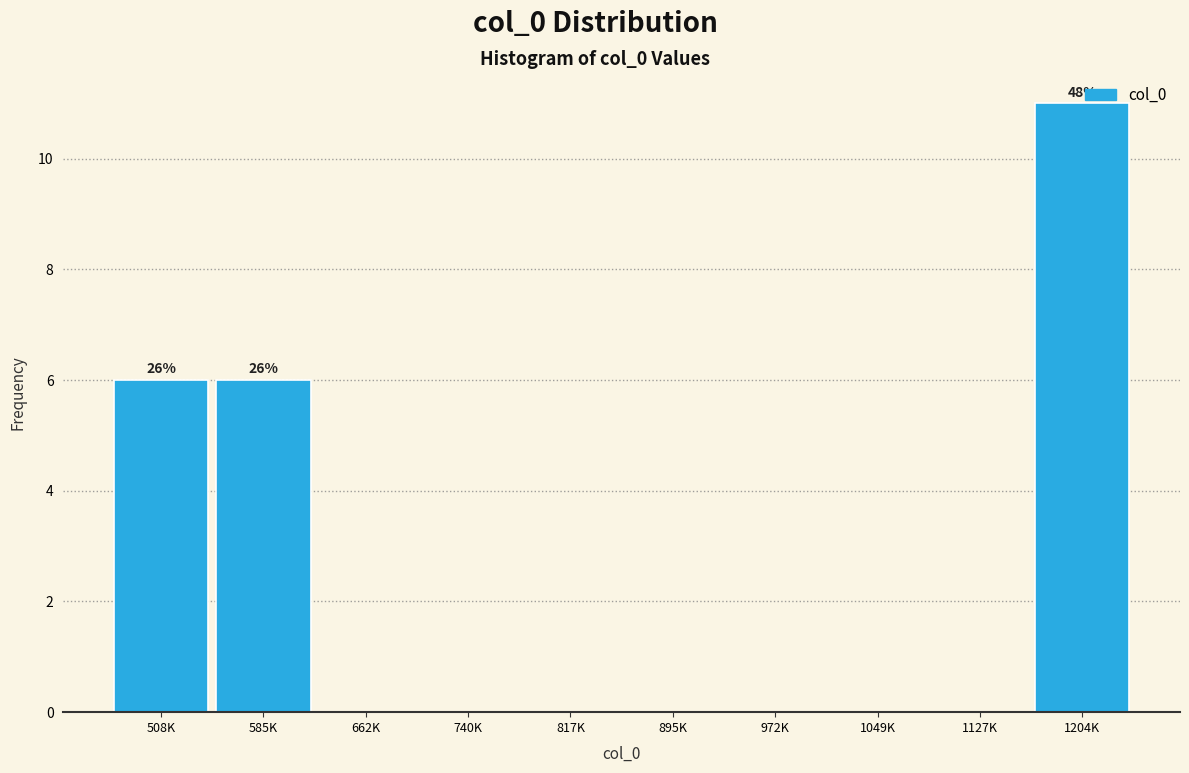

What is the change in value from 585K to 1127K?

-6